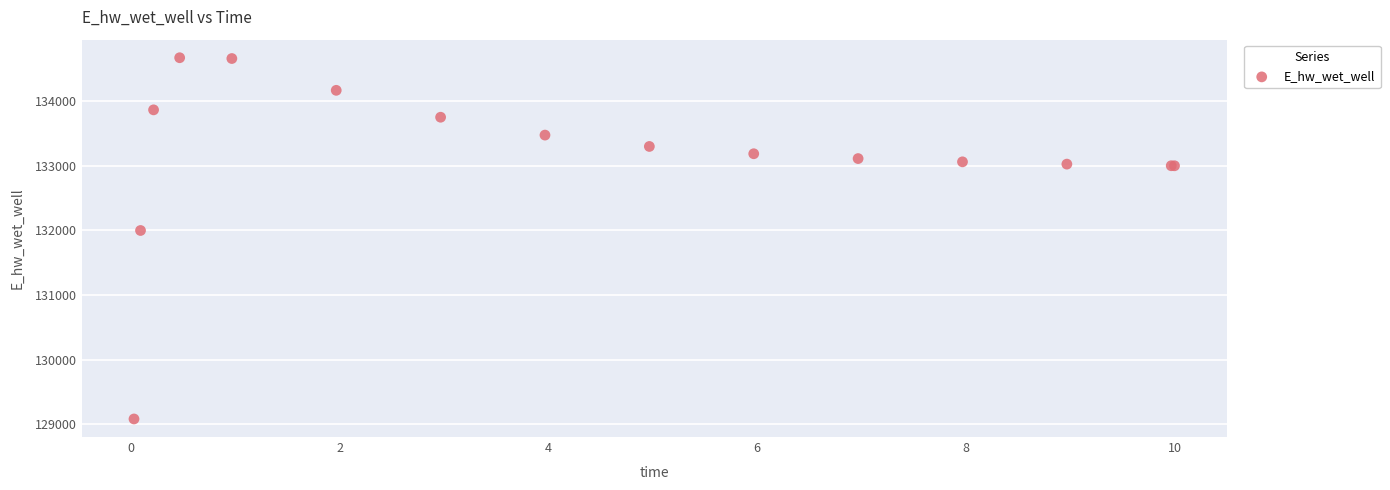

What Y value in the scatter plot is closest to 131875?

131996.7